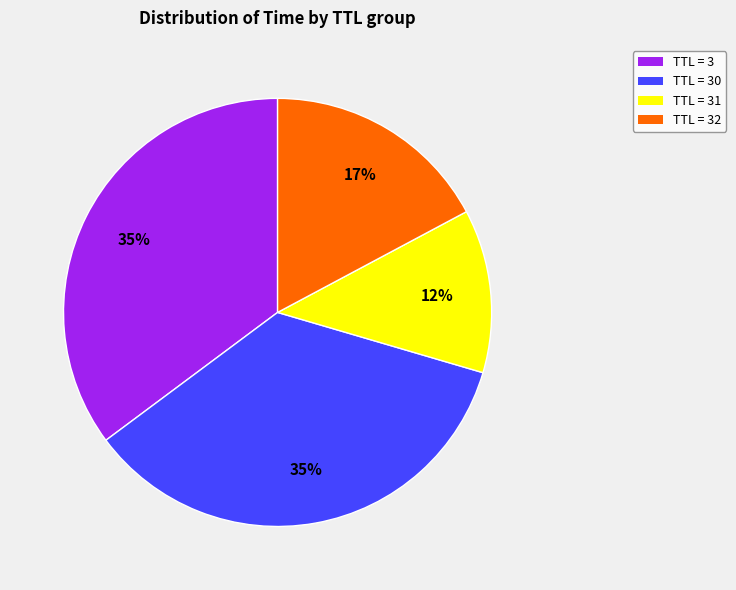

To the nearest percent, what percentage of the pie is TTL = 30?

35%